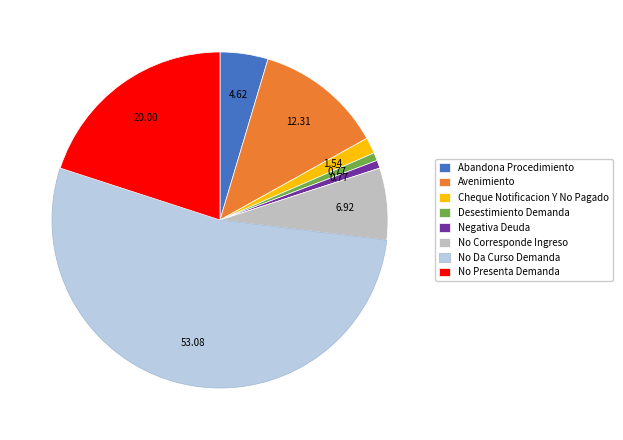

Approximately how many times larger is the value at No Corresponde Ingreso compared to No Presenta Demanda?

0.3